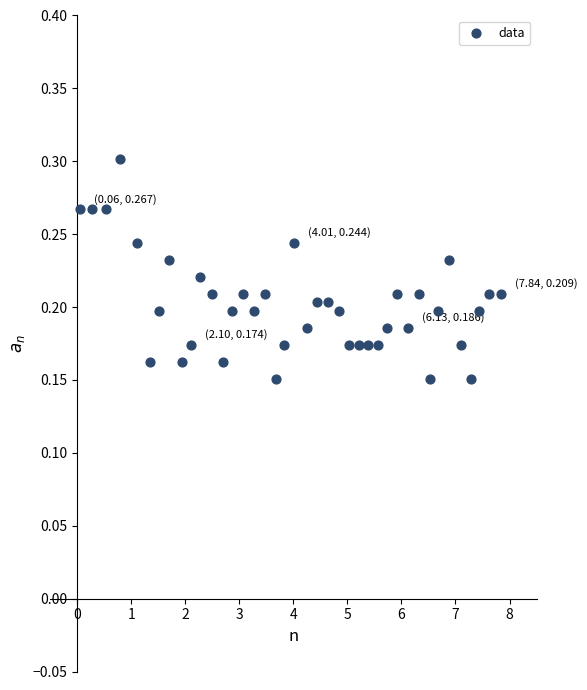

What is the range of X values (max minus min)?

7.8